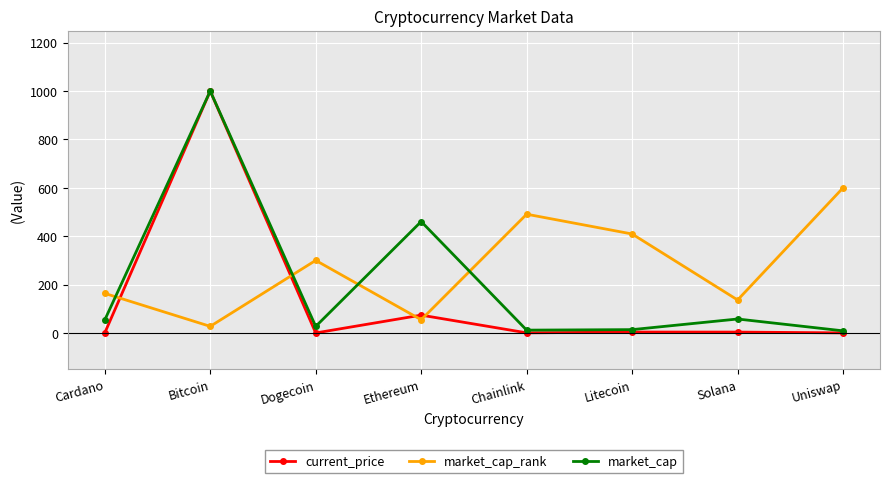

What is the sum of the current_price values at Litecoin and Cardano?

3.8